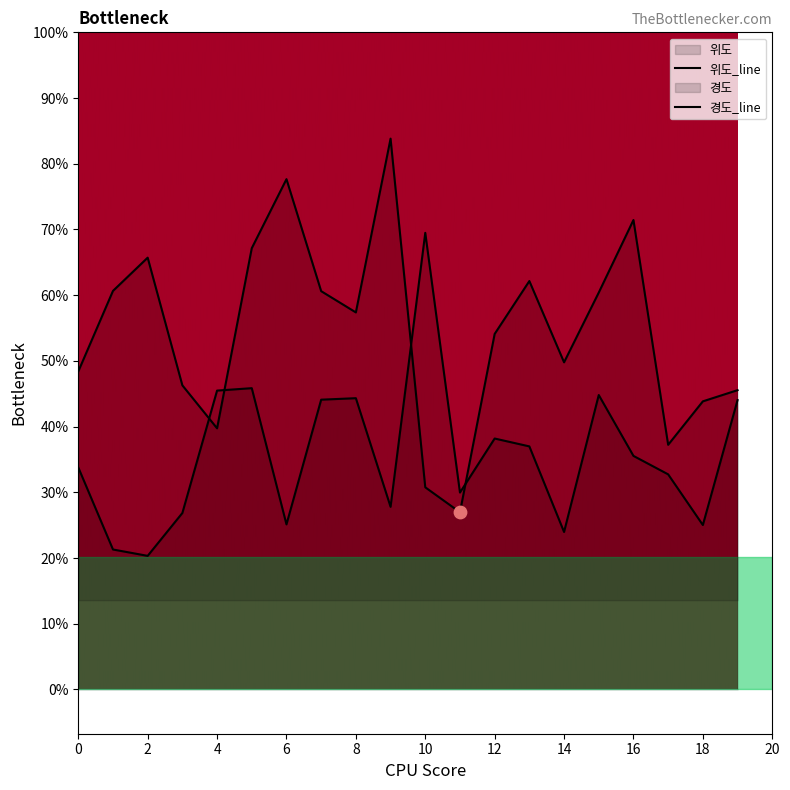

What are all the series names shown in the legend?

위도, 경도